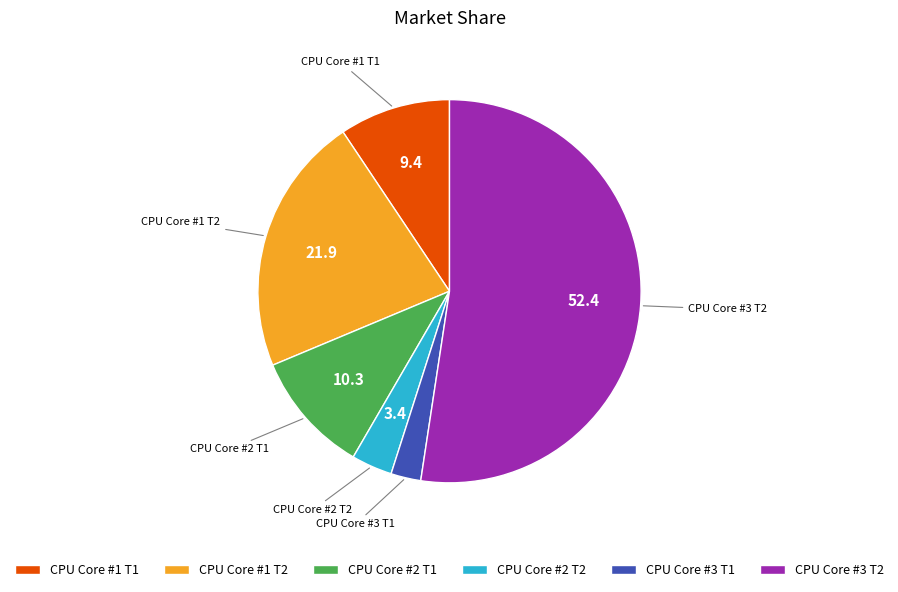

Rank the categories by value from highest to lowest.

CPU Core #3 T2, CPU Core #1 T2, CPU Core #2 T1, CPU Core #1 T1, CPU Core #2 T2, CPU Core #3 T1